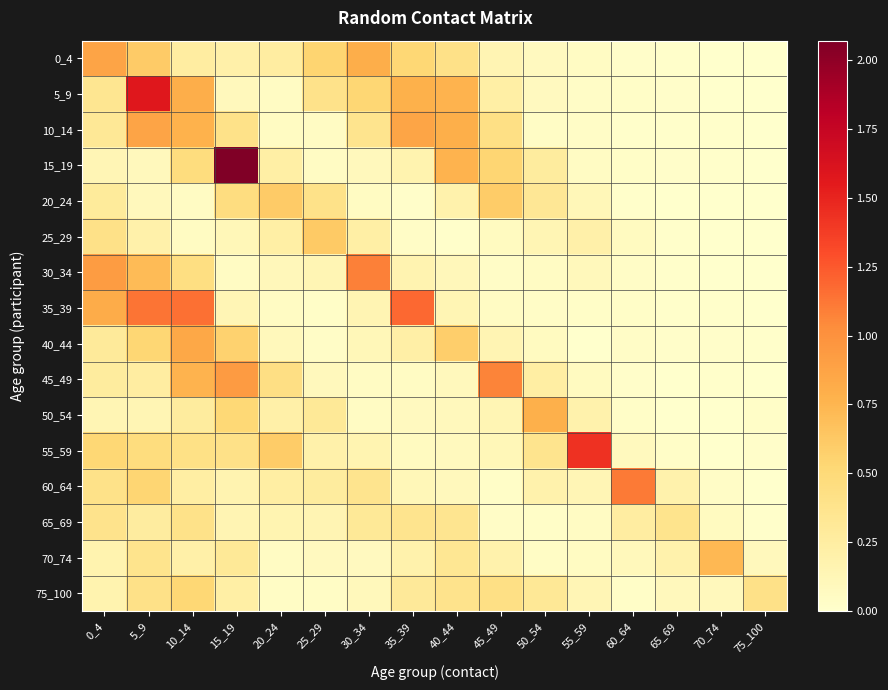

Between 25_29 and 10_14, which is larger?

25_29